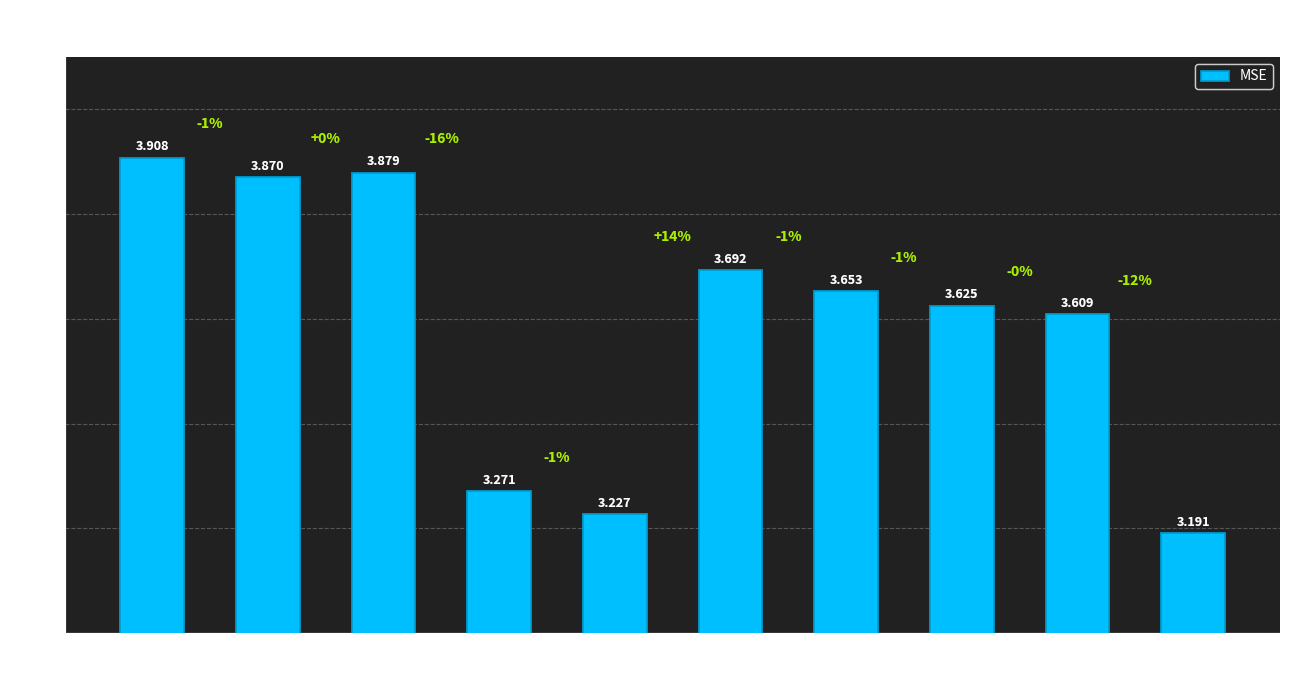

Which has a higher value, M.7 or M.2?

M.2